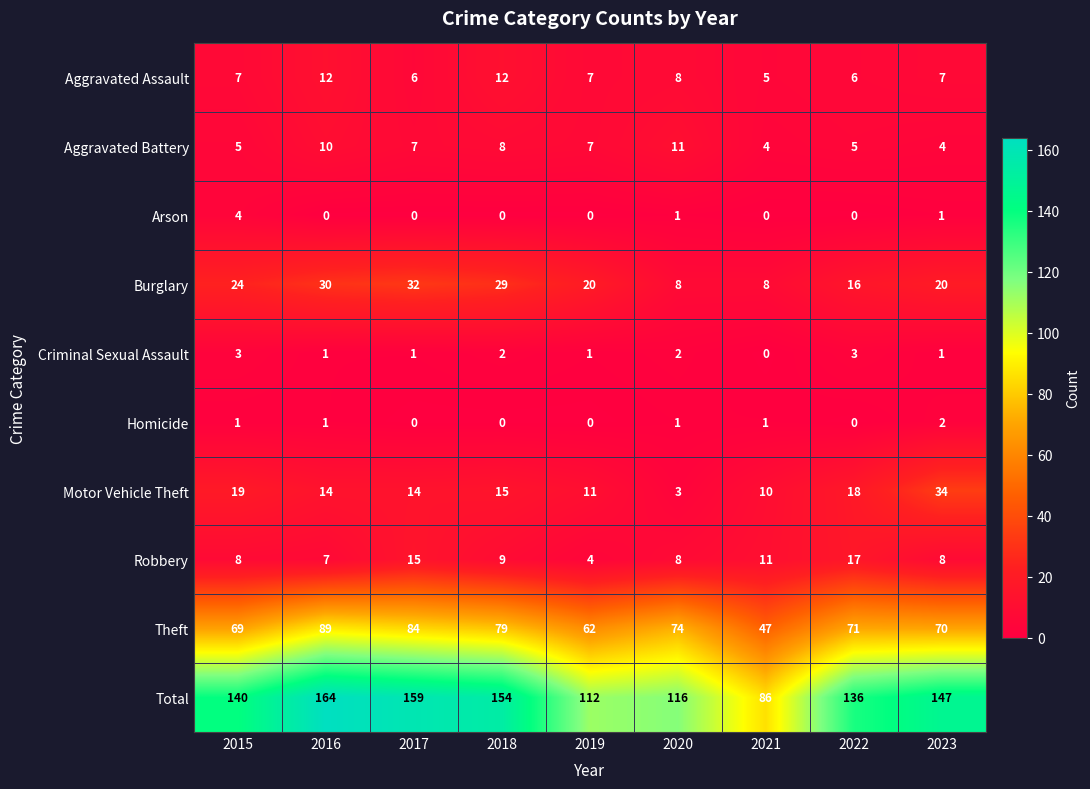

Where is Robbery nearest to the value 10?

2018